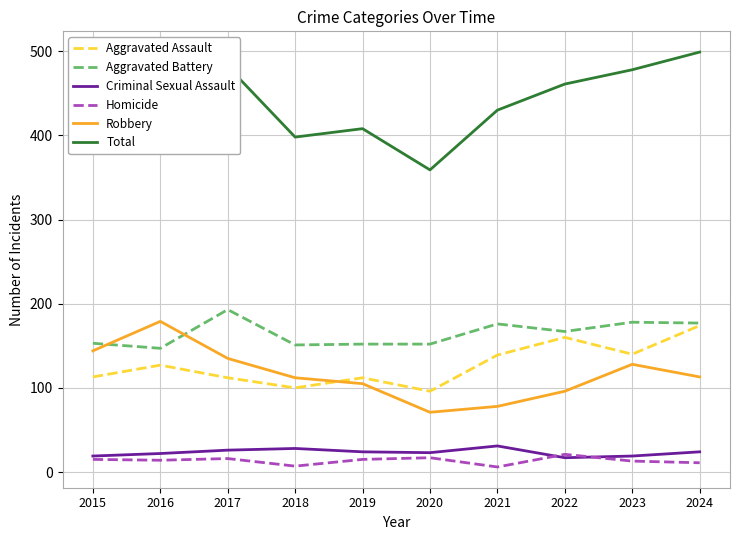

What is the minimum value for Robbery?

71